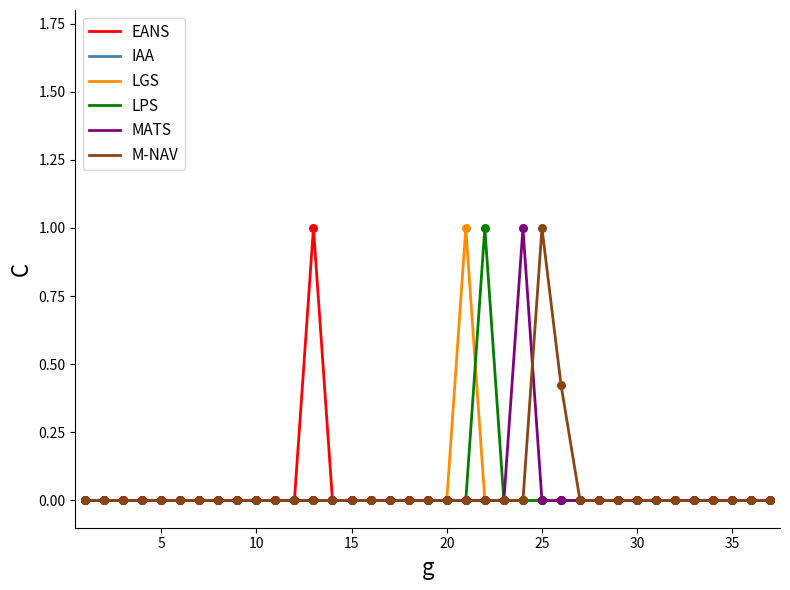

What is the maximum value shown in the chart?

1.0